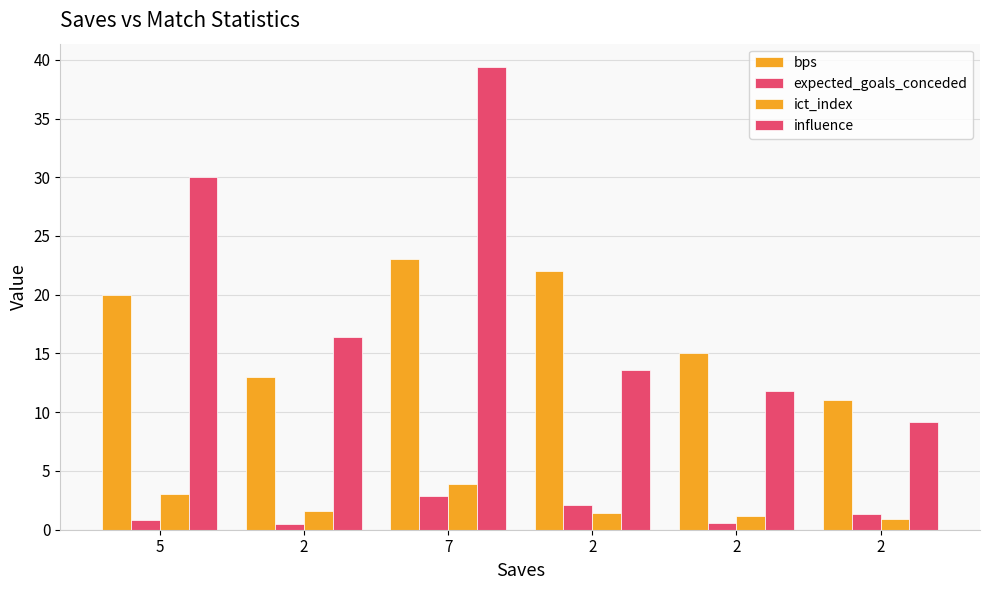

How many categories are shown in the chart?

6